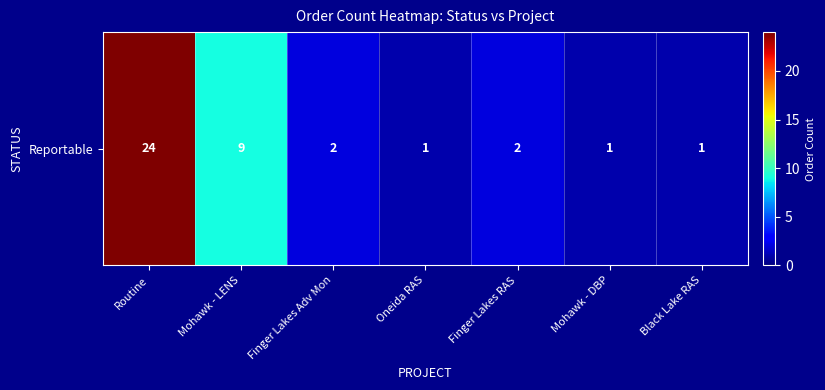

Approximately how many times larger is the value at Finger Lakes RAS compared to Mohawk - LENS?

0.2